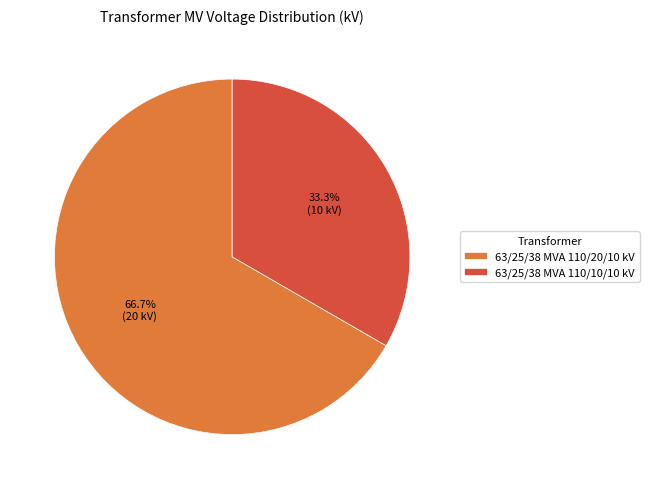

What is the largest slice in the pie chart?

63/25/38 MVA 110/20/10 kV